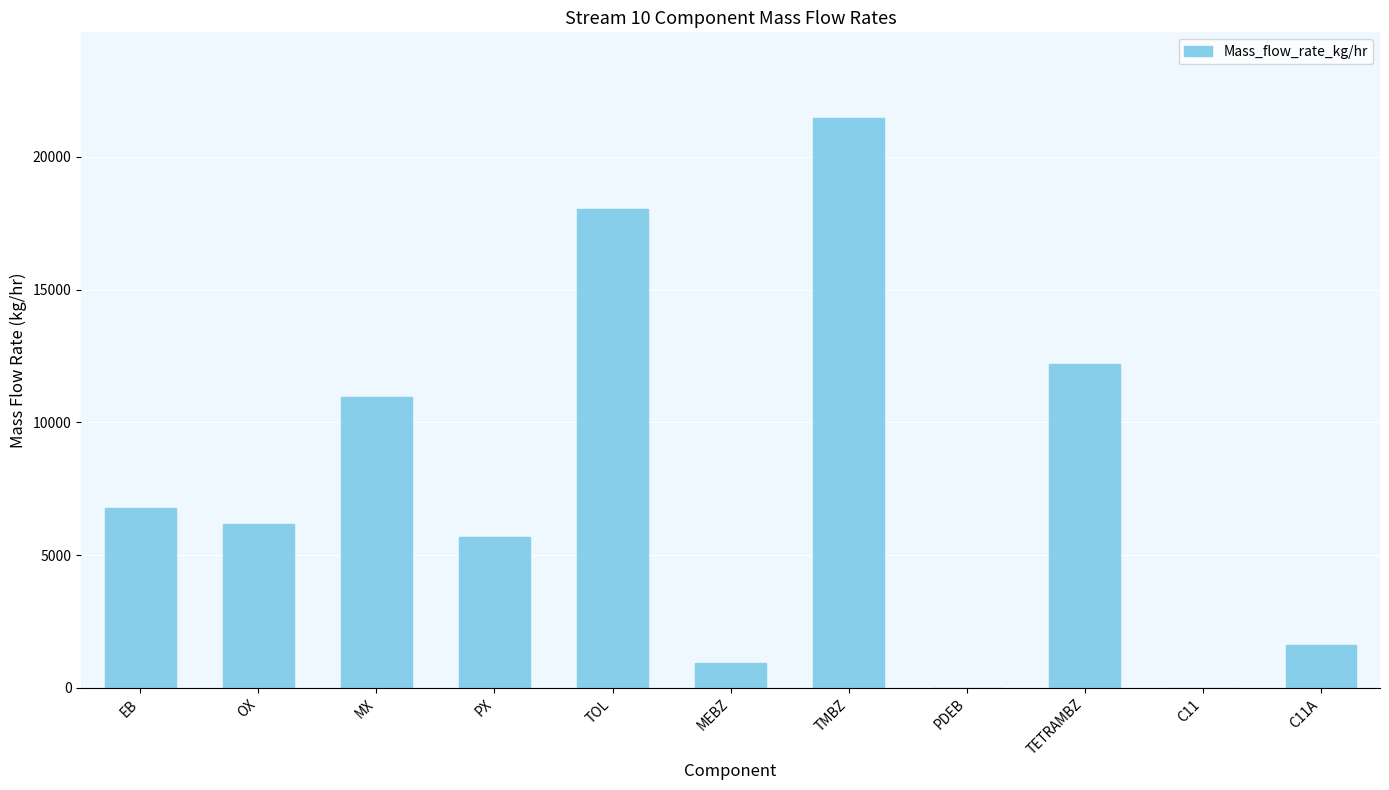

What is the sum of all values?

83789.9